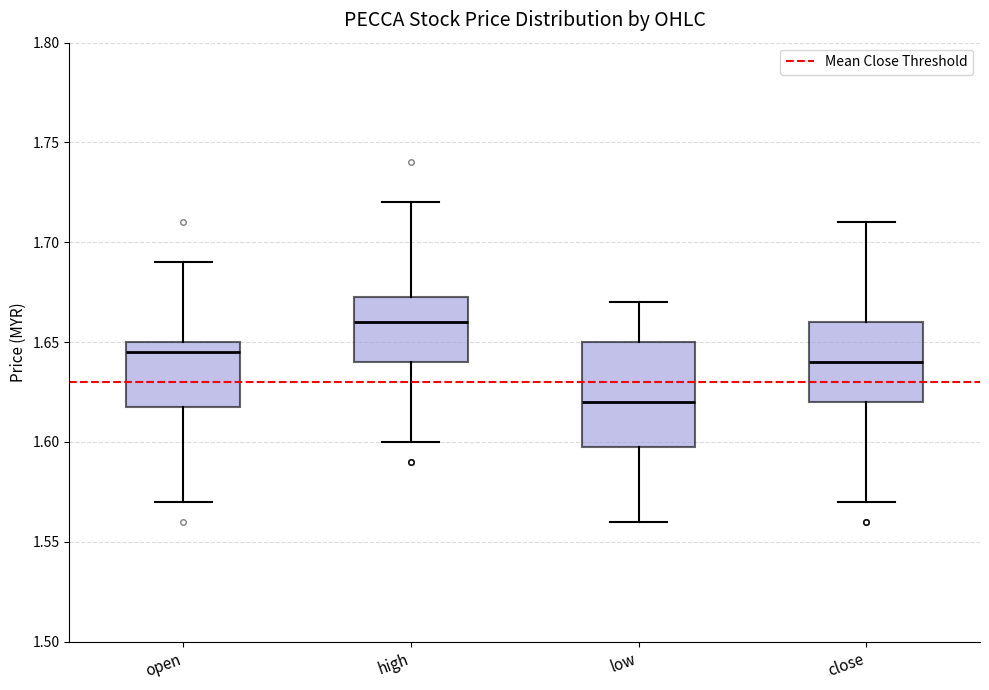

Comparing the boxes themselves (not the whiskers), which one is the tallest?

low